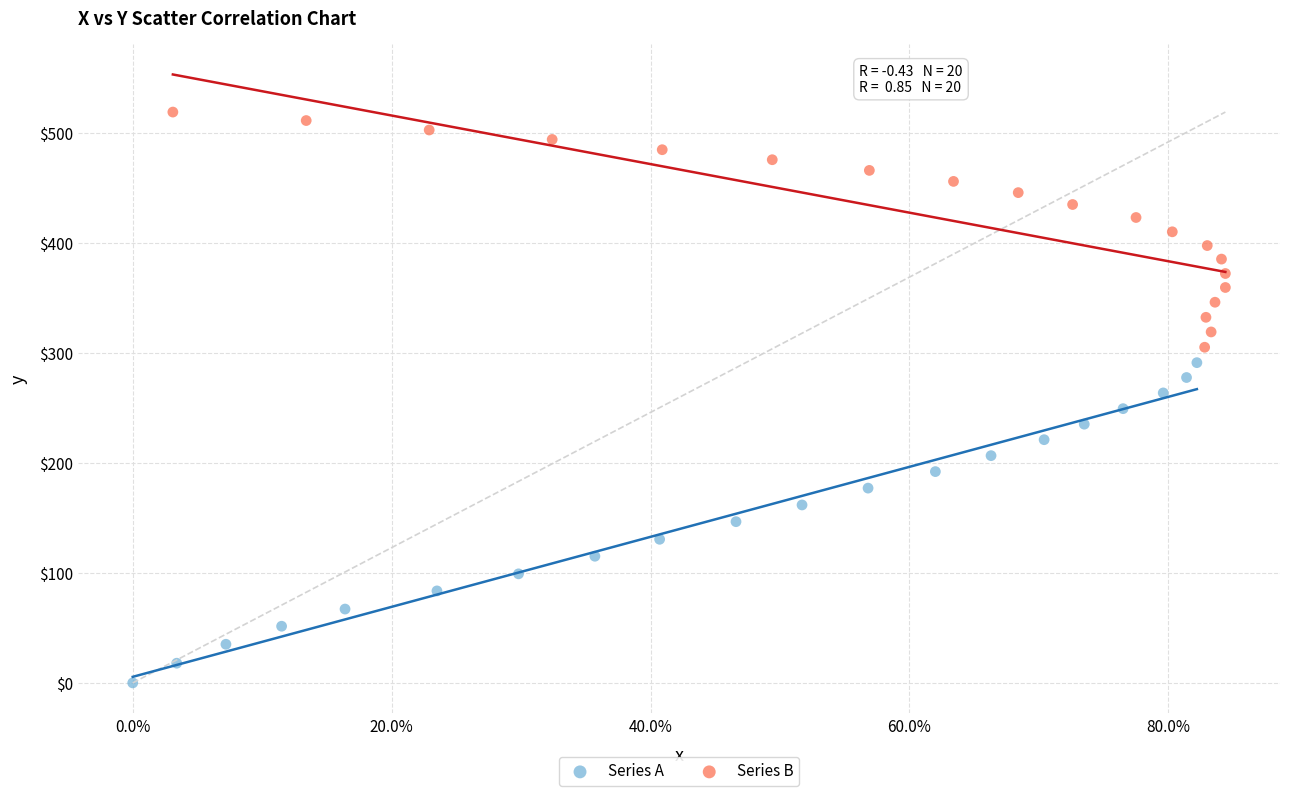

What are all the series names shown in the legend?

Series A, Series B